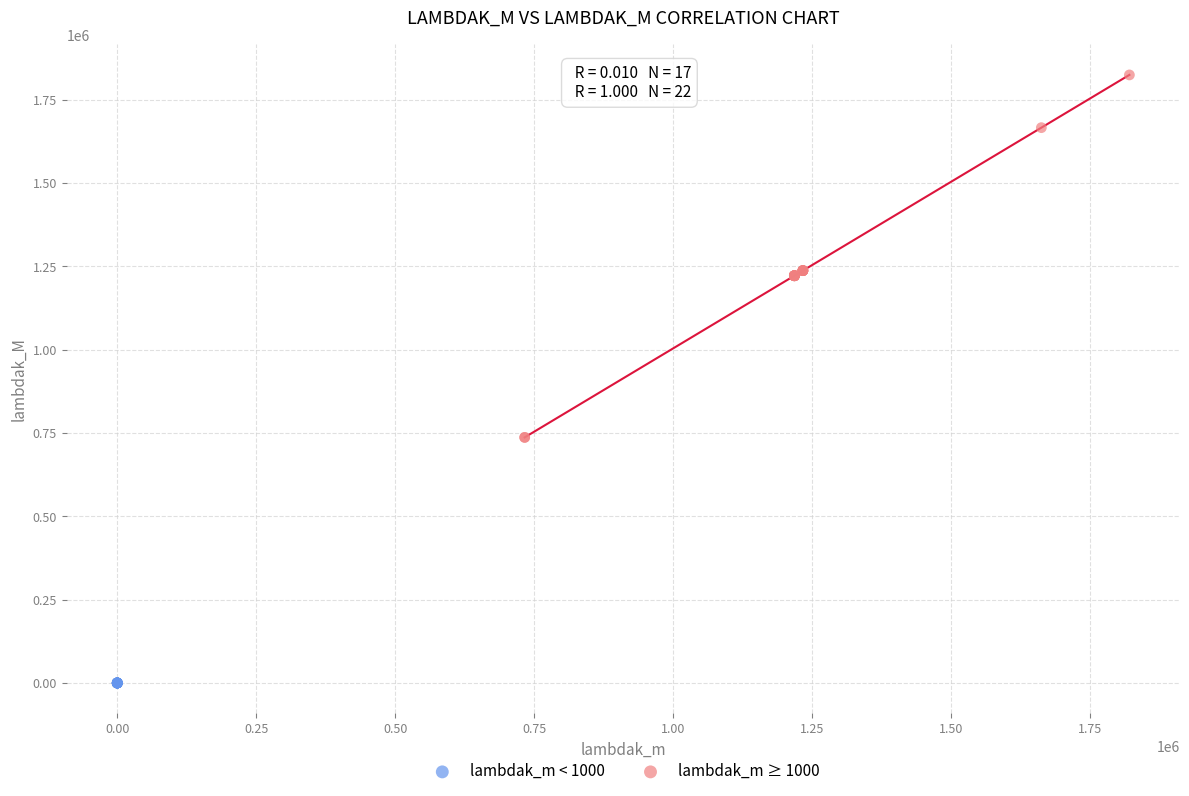

Which series contains the lowest Y value?

lambdak_m < 1000